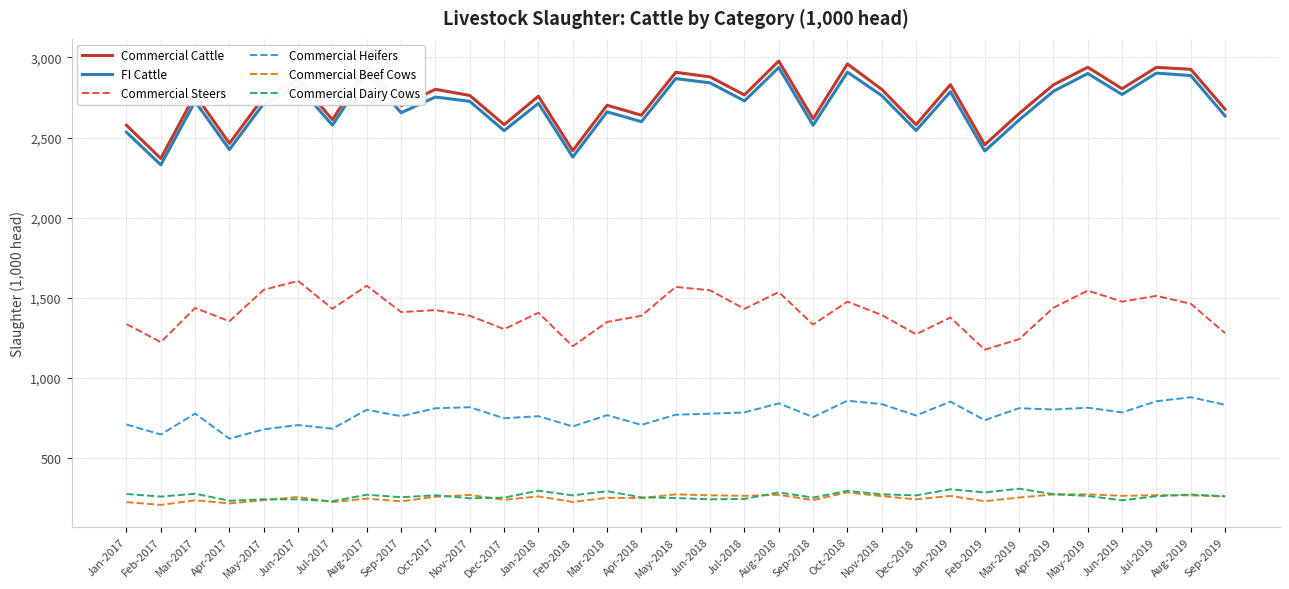

At Mar-2017, list the series in order from smallest to largest.

Commercial Beef Cows, Commercial Dairy Cows, Commercial Heifers, Commercial Steers, FI Cattle, Commercial Cattle